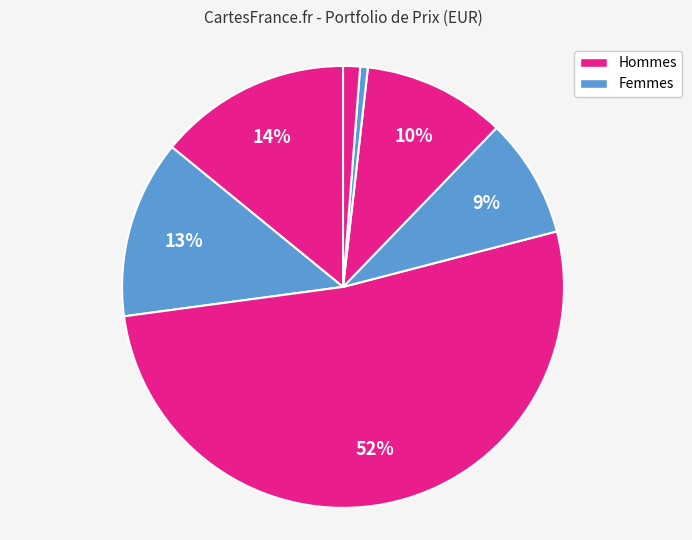

How many slices are in this pie chart?

7